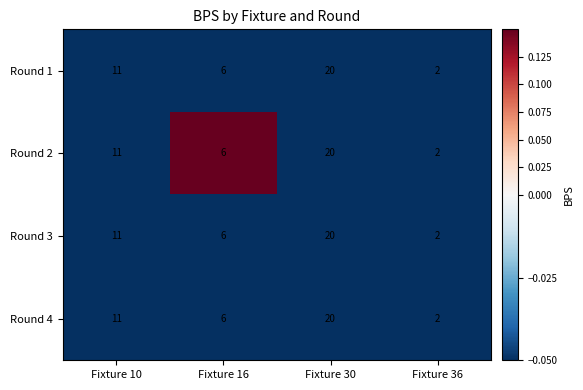

How many data points does each series have?

4